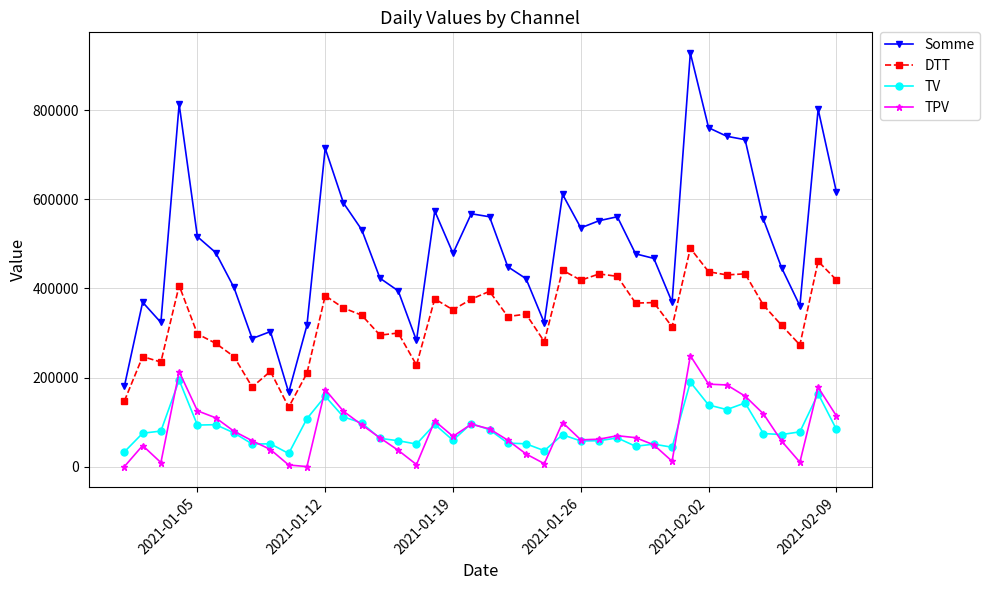

True or false: Somme has more than 0 interior local peaks.

True